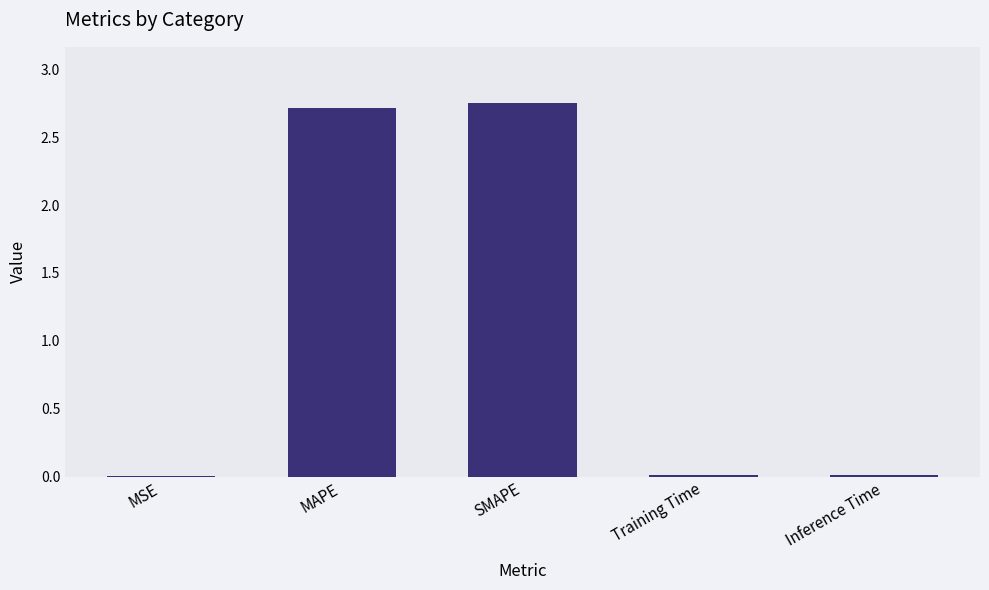

What is the sum of the values at MAPE and SMAPE?

5.5